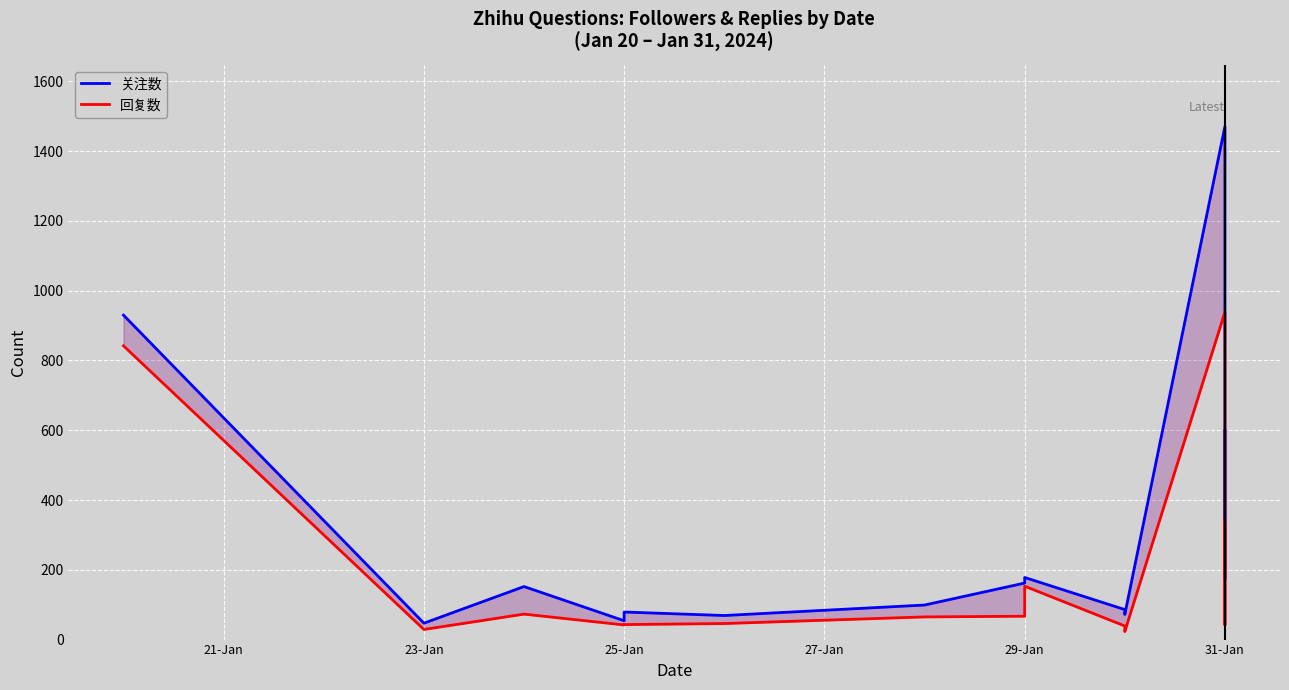

Reading left to right, list all the values displayed in this chart.

关注数: 930	47	152	54	79	69	99	162	178	86	72	1471	174	254	599
回复数: 842	29	73	42	43	46	65	67	153	39	23	939	42	42	338